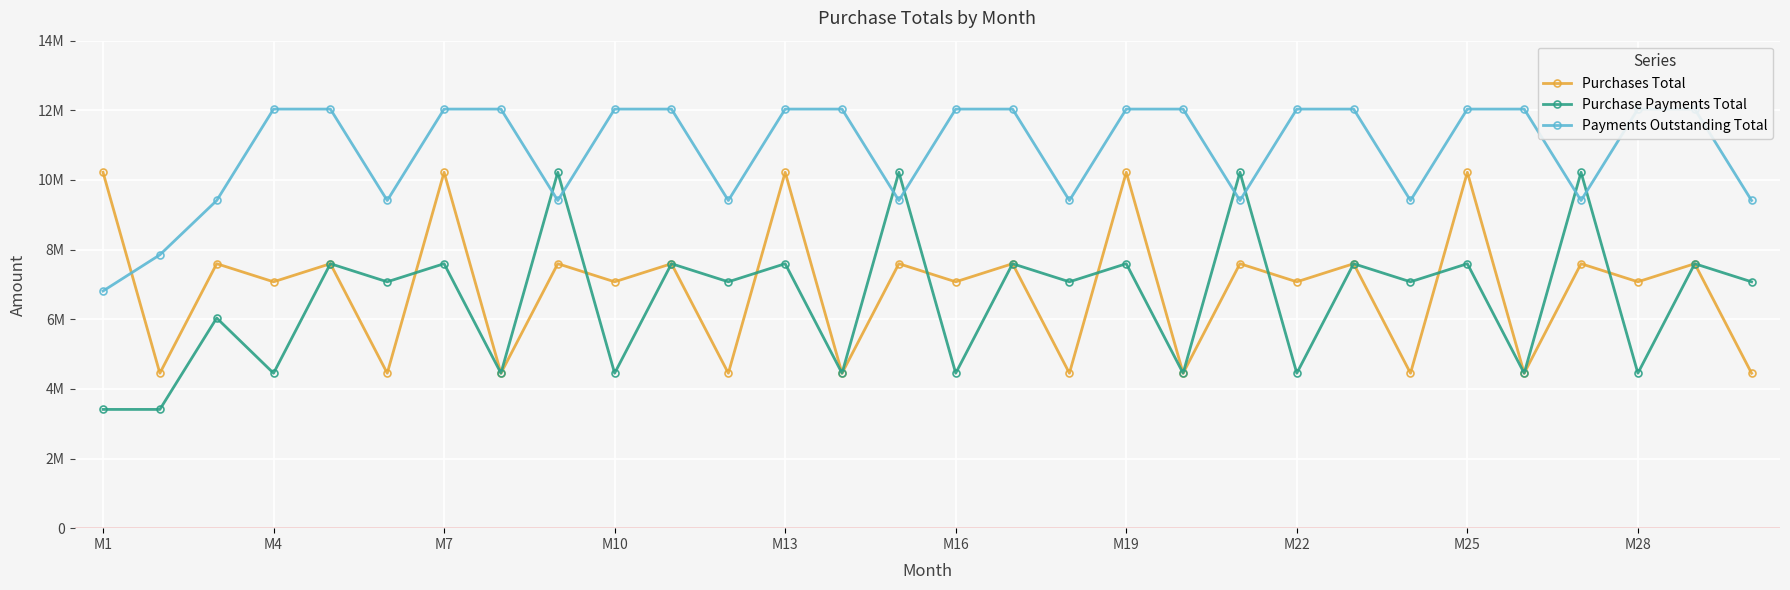

At how many categories does at least one series exceed 9217810?

29